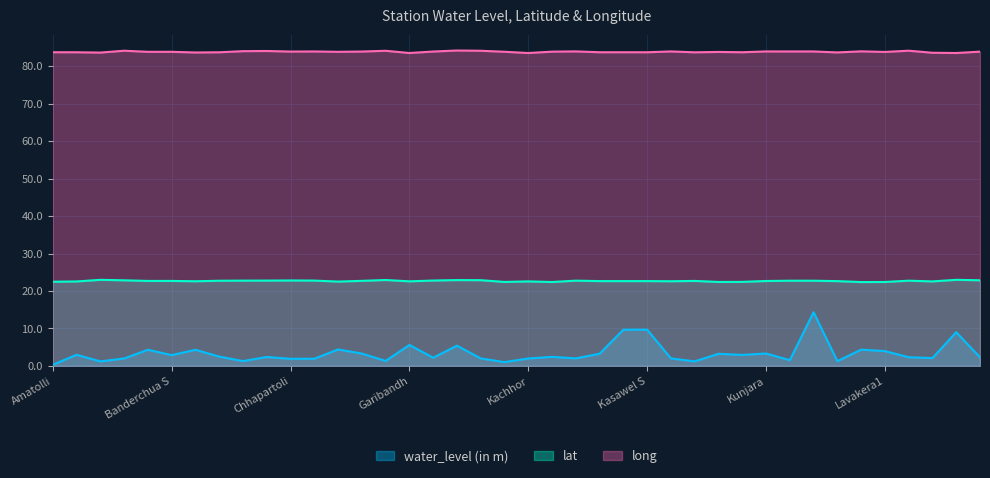

What is the label of the 20th point from the right?

Kachhor